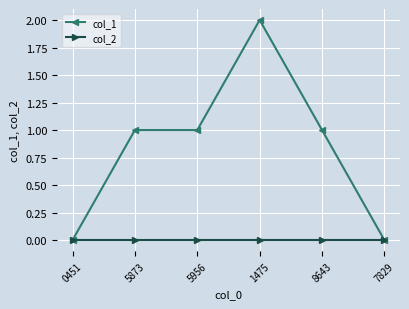

Rank the series by their average value, from lowest to highest.

col_2, col_1